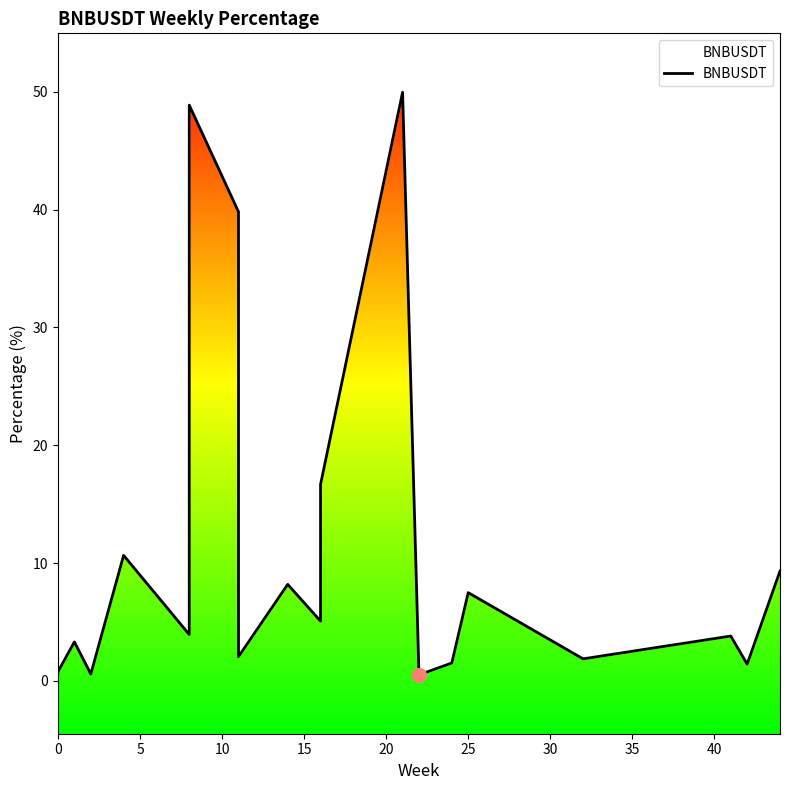

What is the greatest value displayed?

50.0